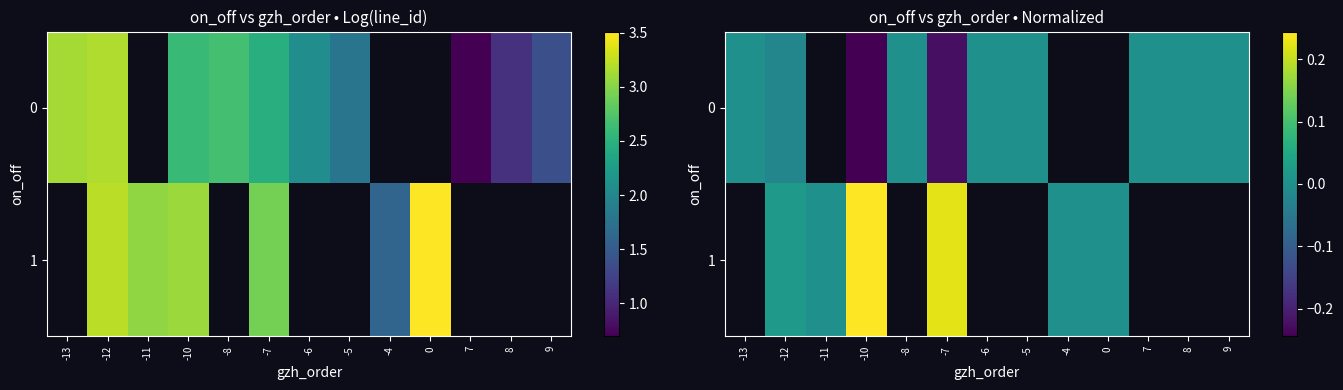

Is the value of row_1 at -13 greater than the value of row_0 at -10?

No